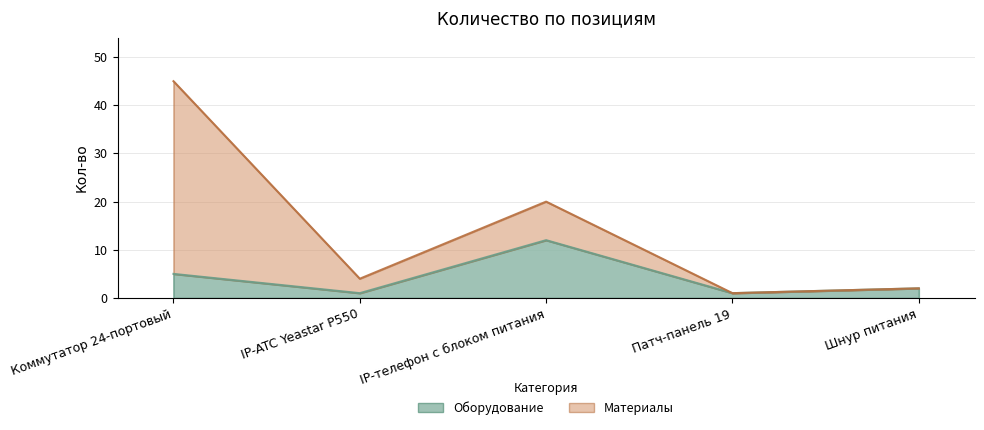

Rank the categories by value from highest to lowest.

IP-телефон с блоком питания, Коммутатор 24-портовый, Шнур питания, IP-ATC Yeastar P550, Патч-панель 19